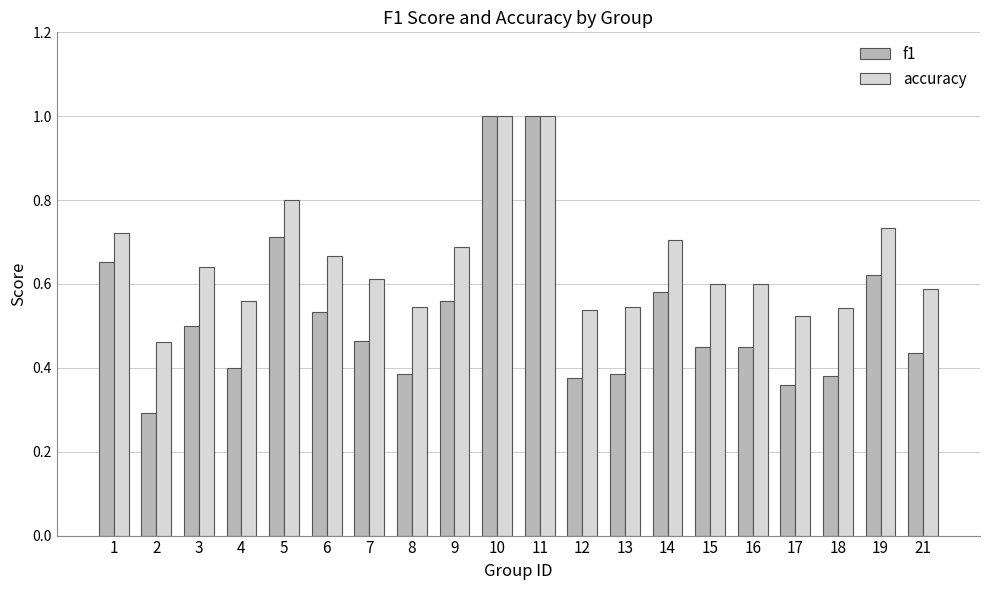

Which series has the largest range (max minus min)?

f1